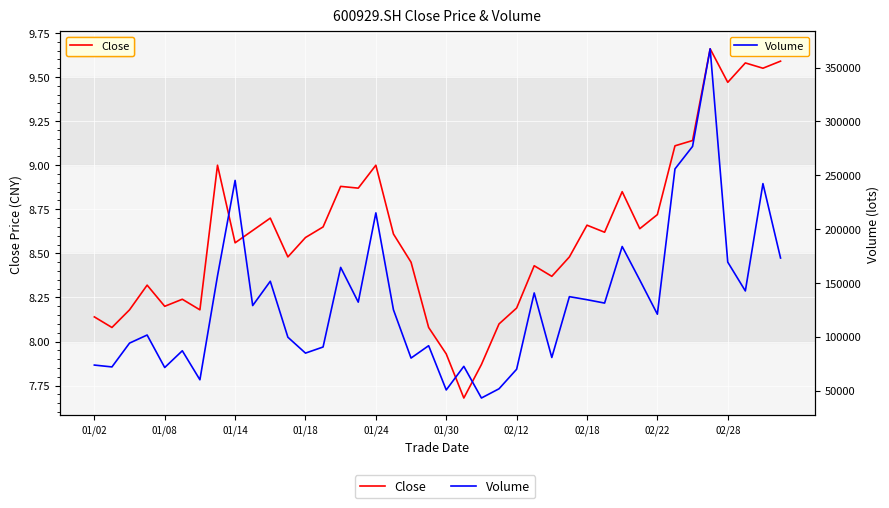

The Close series shows 8.8 at 30. True or false?

True